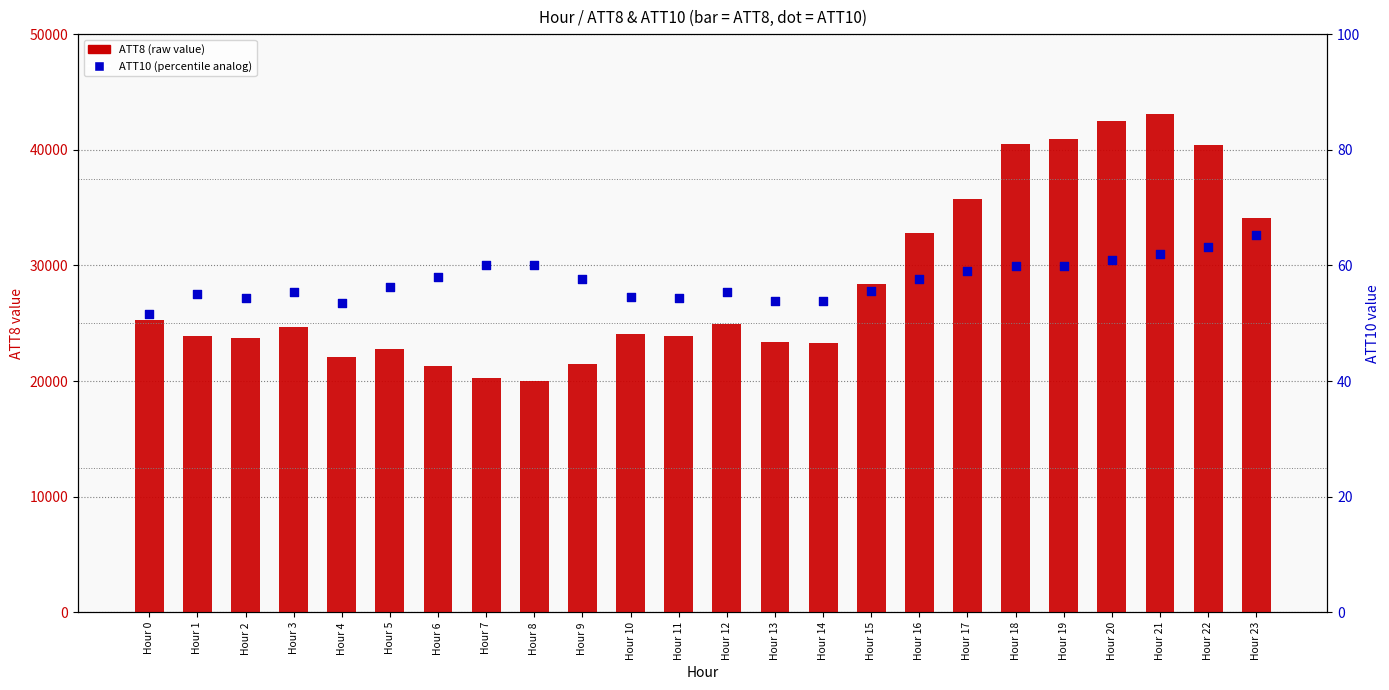

Which series has the largest total across all categories?

ATT8 (raw value)